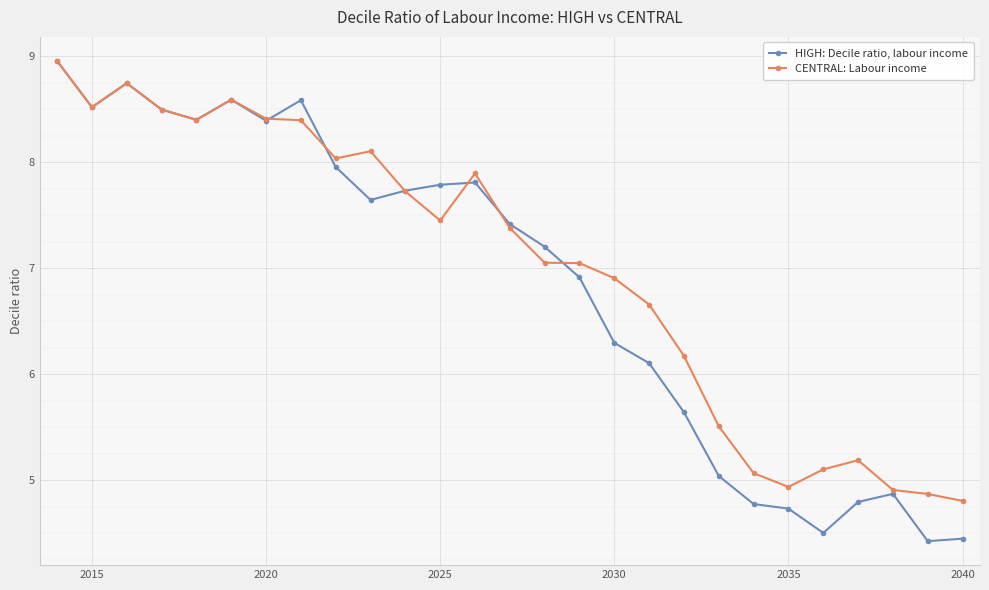

Rank the series by their average value, from highest to lowest.

CENTRAL: Labour income, HIGH: Decile ratio, labour income